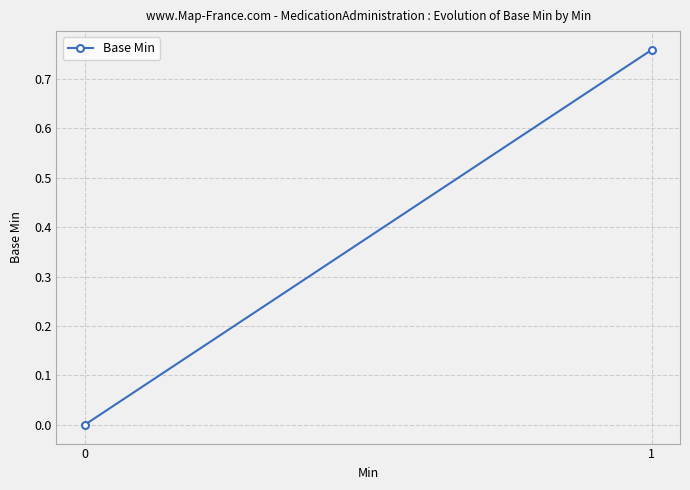

How many categories are shown in the chart?

2